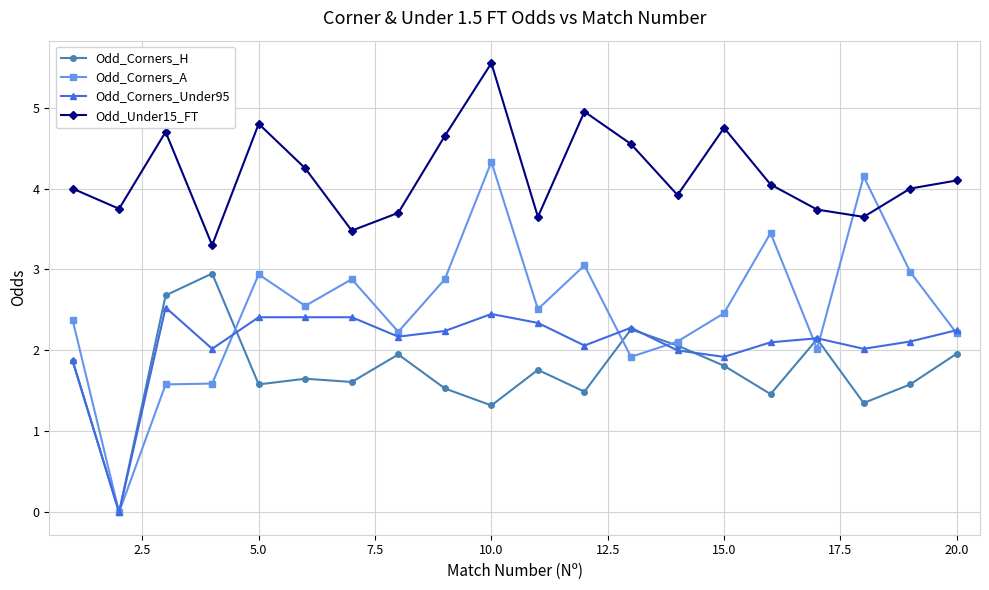

Which series has the largest total across all categories?

Odd_Under15_FT